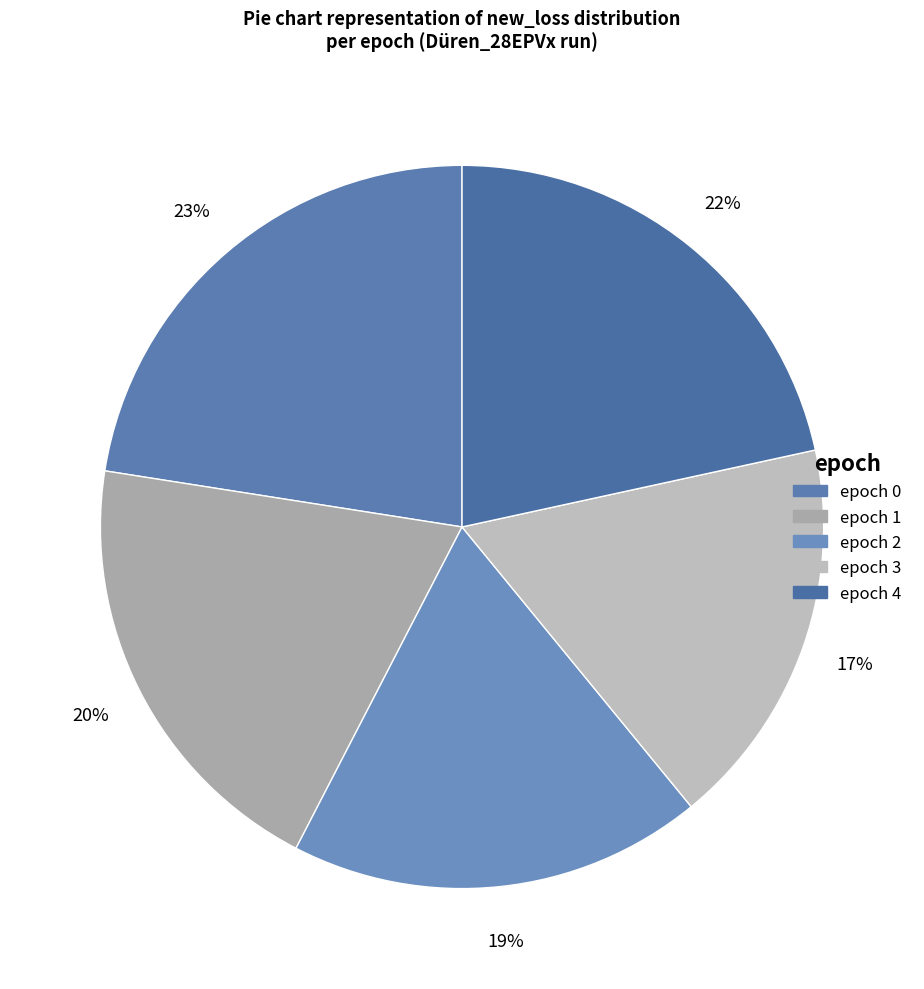

How many slices are in this pie chart?

5